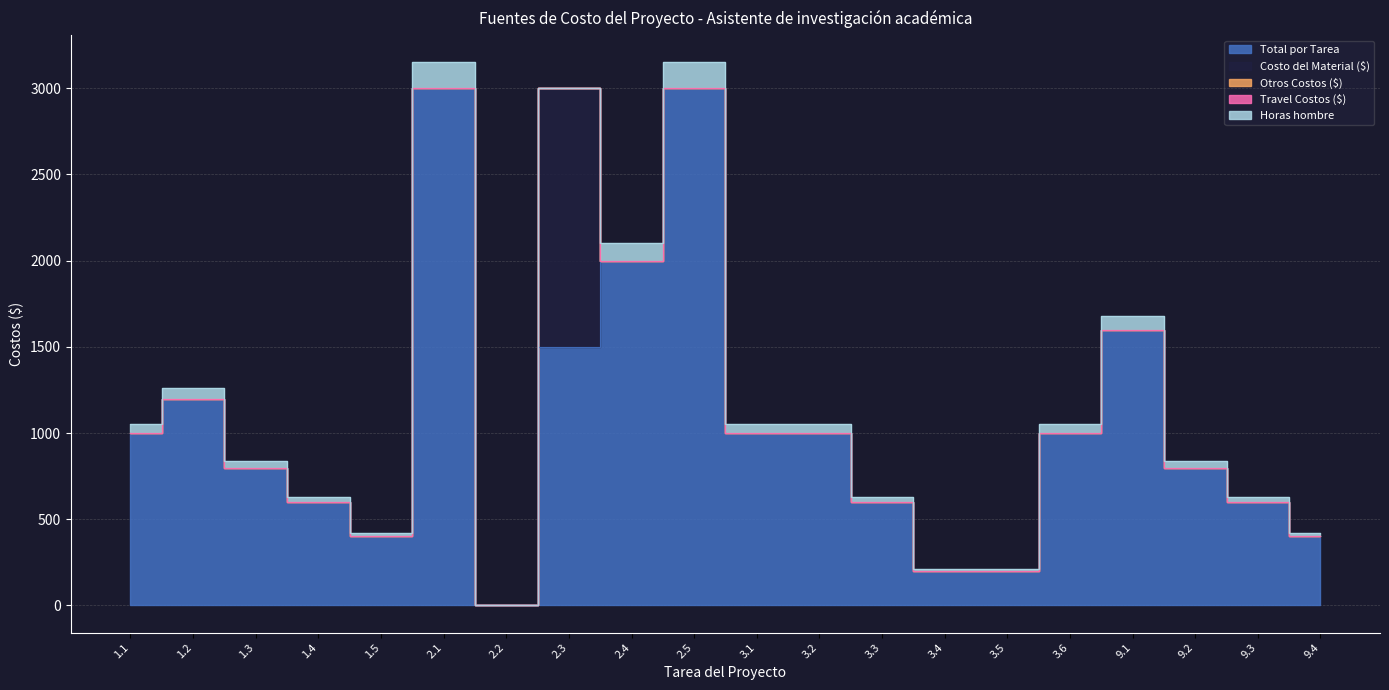

What is the label of the 3rd point from the left?

1.3